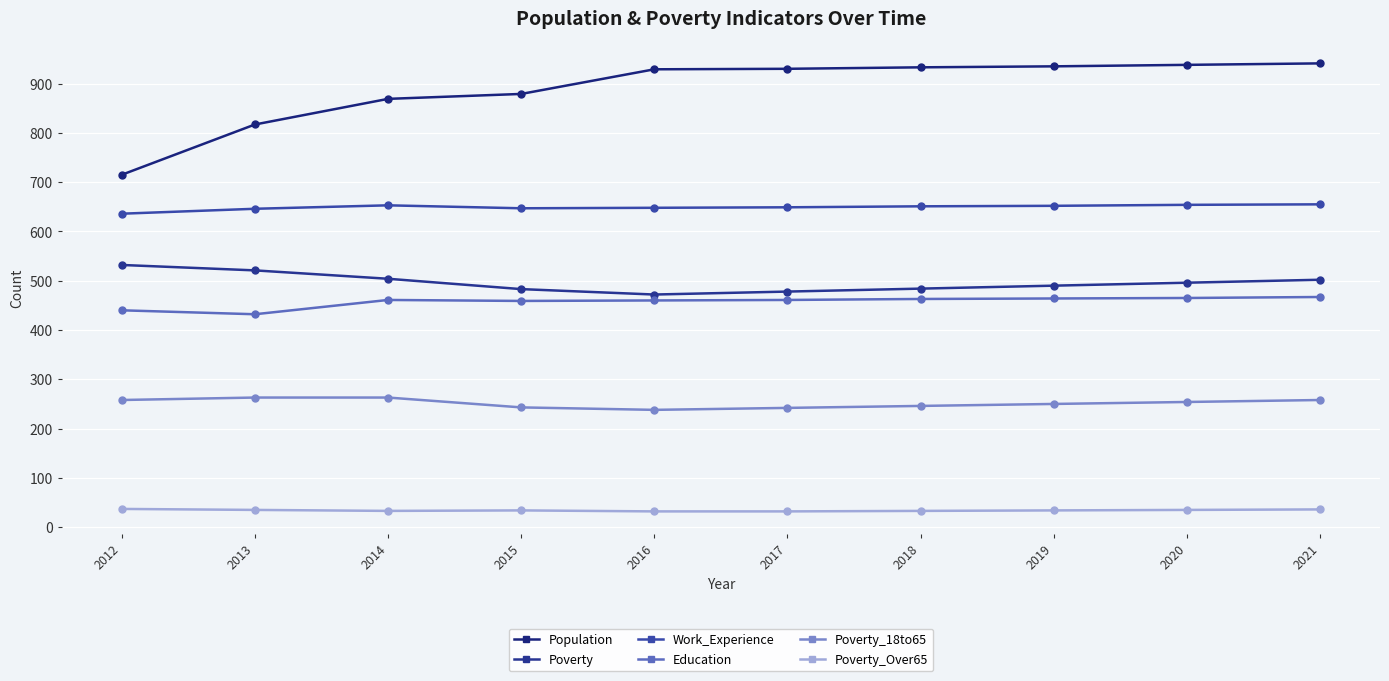

What is the sum of all Poverty_Over65 values?

341